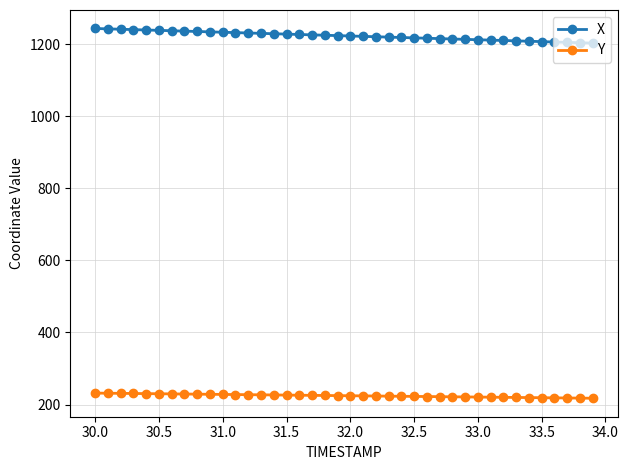

What is the average value of the Y series?

224.7